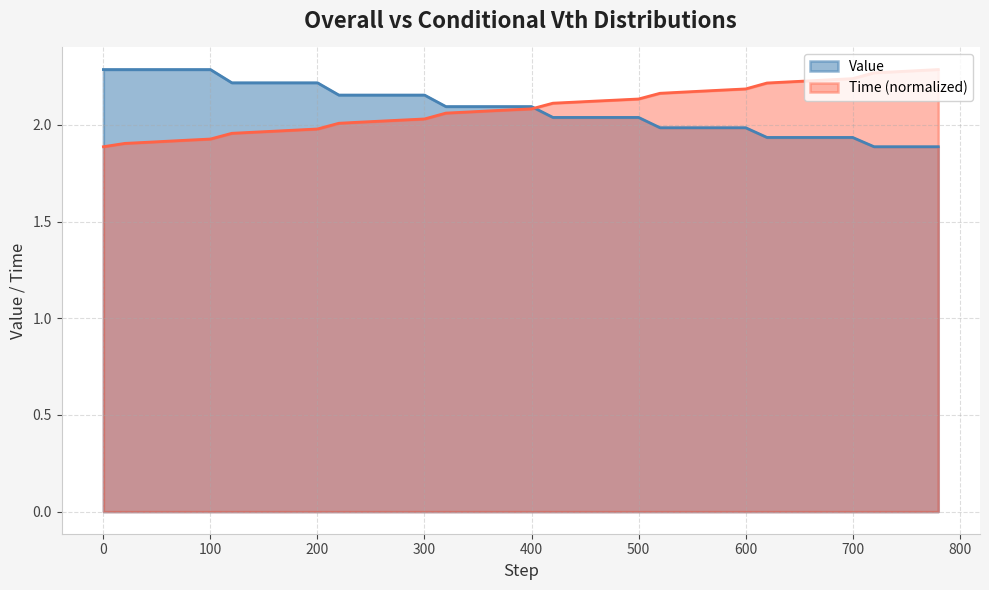

At which category is the sum across all series the highest?

100